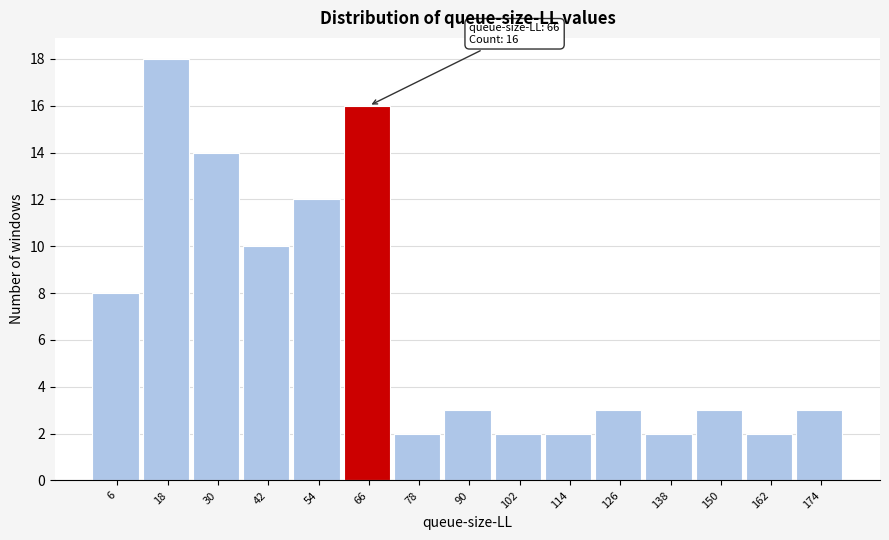

Which range on the x-axis has the tallest bar?

12 to 24